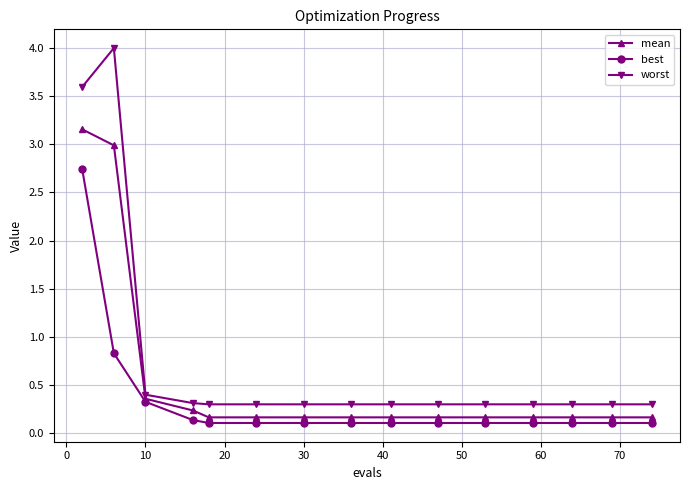

List the series in order of their overall mean, highest first.

worst, mean, best